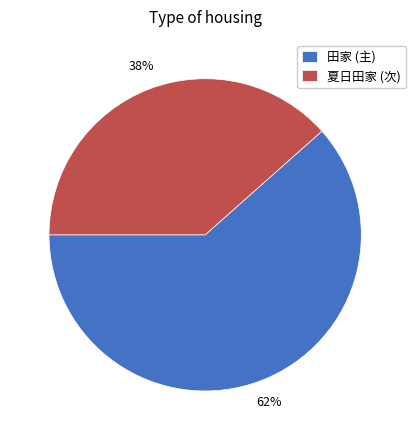

To the nearest percent, what is the average slice percentage?

50%